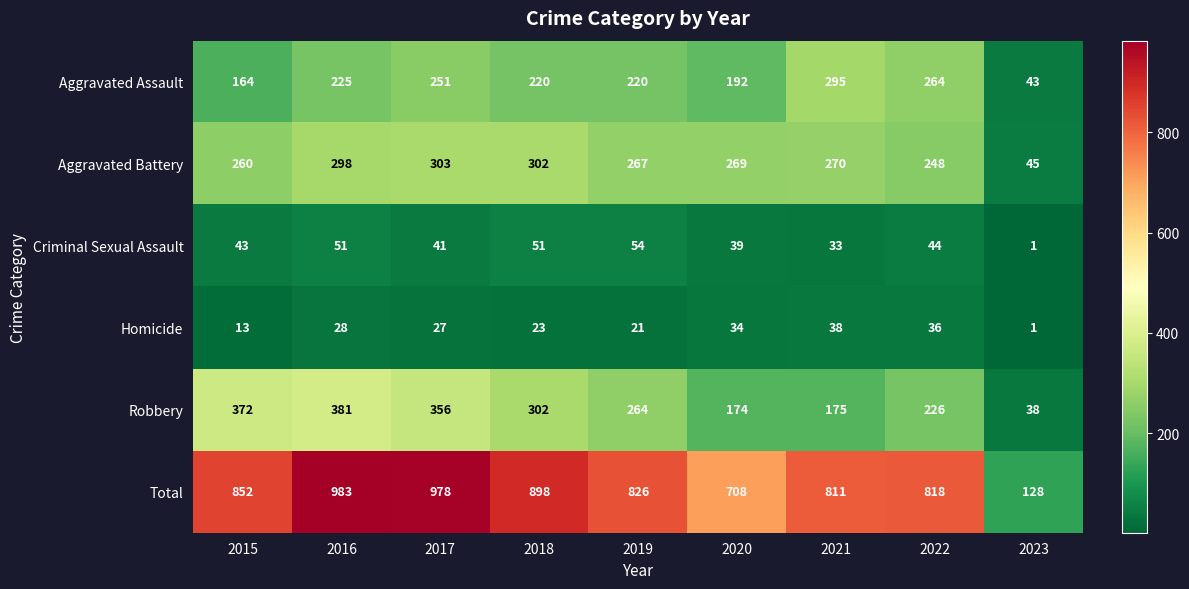

At which category is the sum across all series the highest?

2016